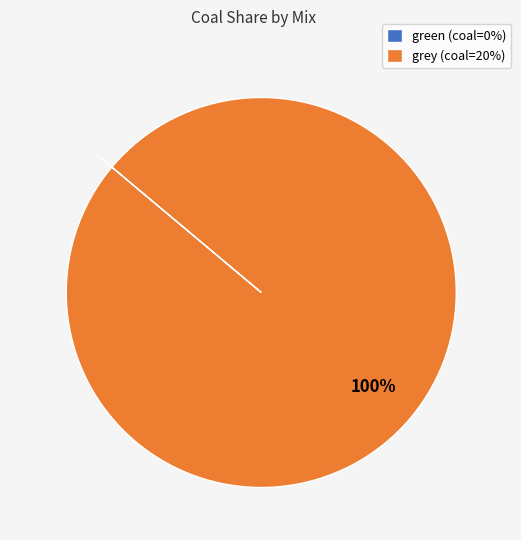

Which category has the biggest portion of the pie?

grey